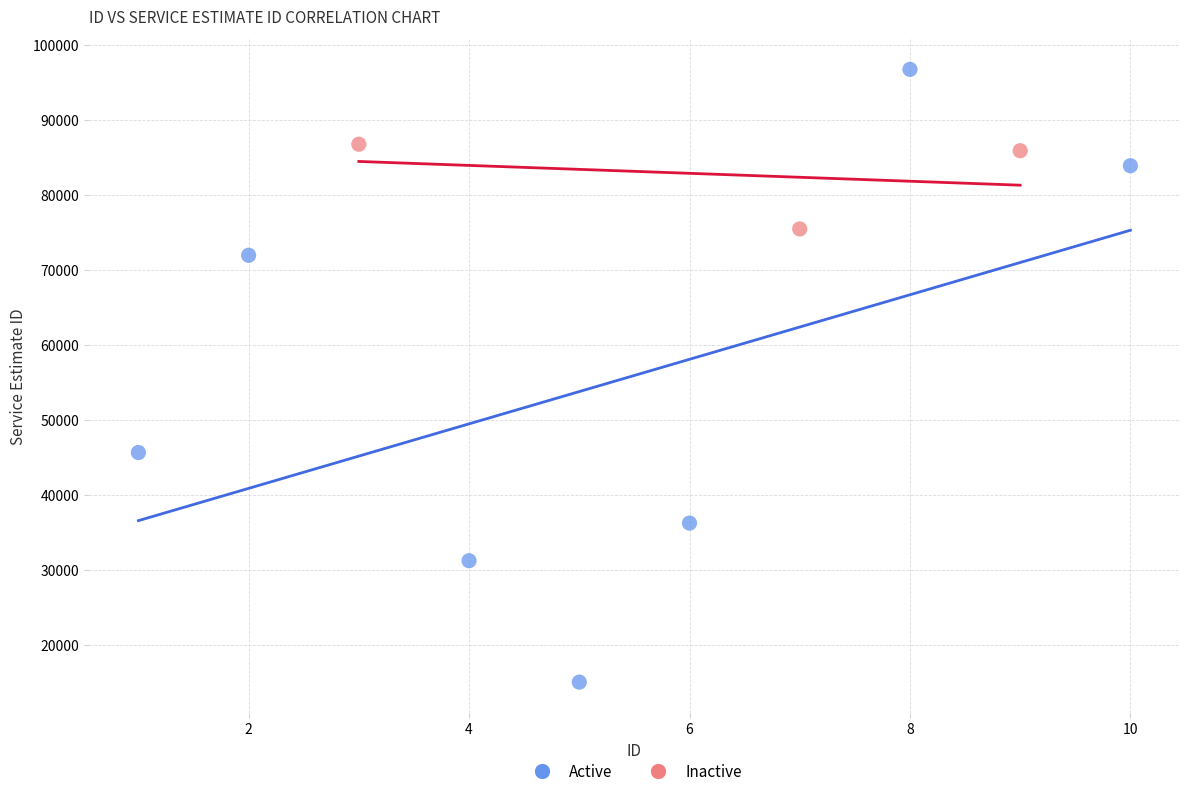

Which series contains the lowest Y value?

Active